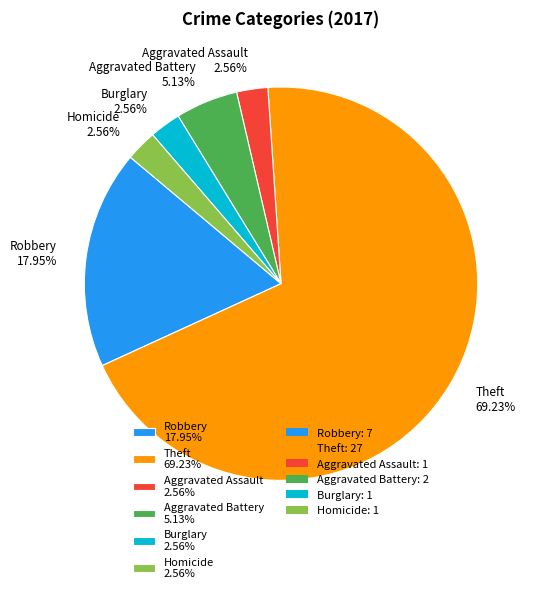

Is the sum of Aggravated Battery 5.13% and Aggravated Assault 2.56% greater than half?

No